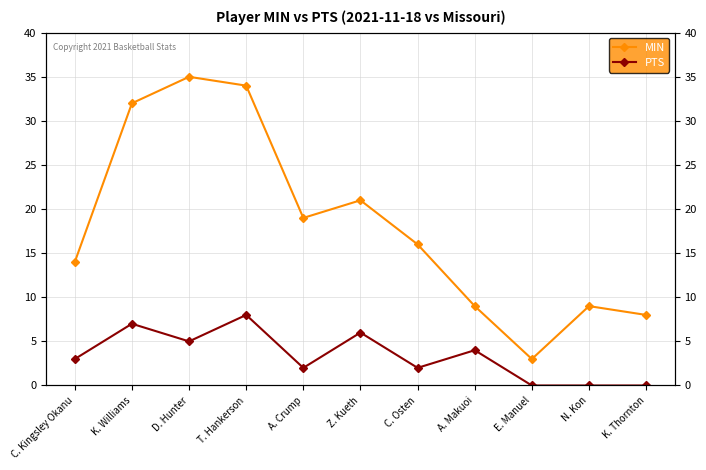

Reading right to left, transcribe all the data shown in this chart.

MIN: 8	9	3	9	16	21	19	34	35	32	14
PTS: 0	0	0	4	2	6	2	8	5	7	3